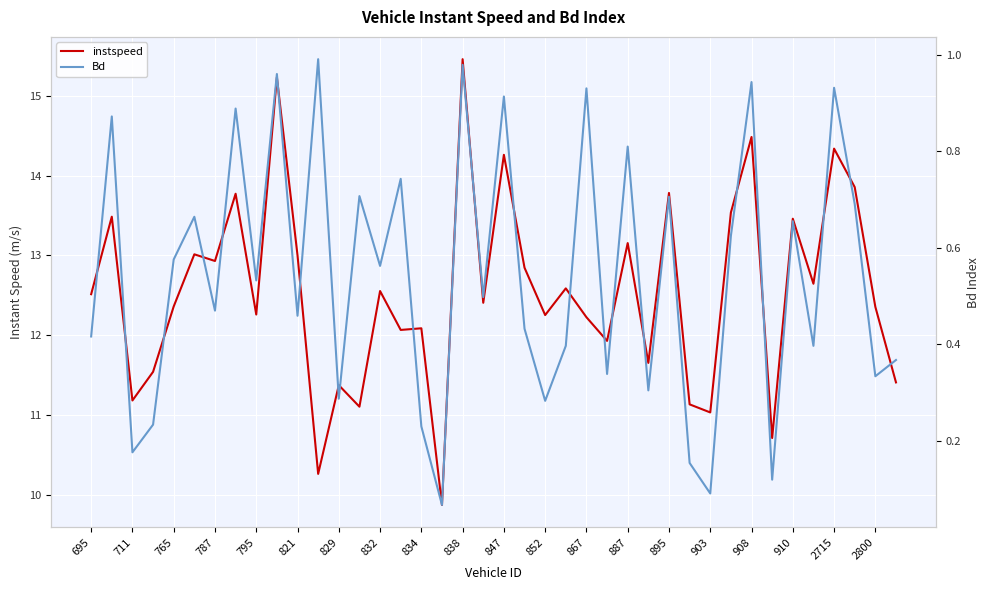

What is the spread (max minus min) of values at 2715?

13.4